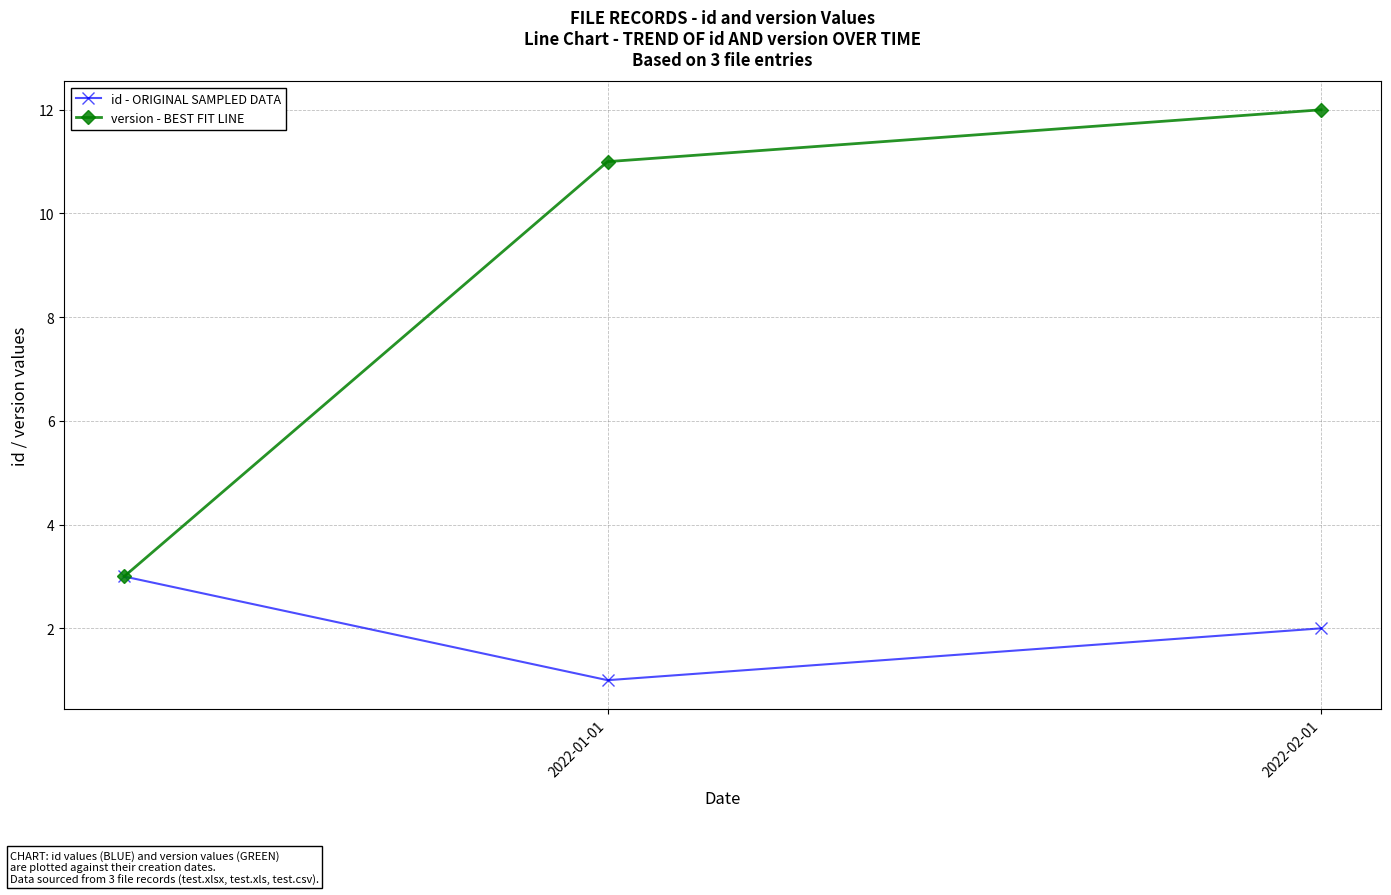

What are all the series names shown in the legend?

id - ORIGINAL SAMPLED DATA, version - BEST FIT LINE